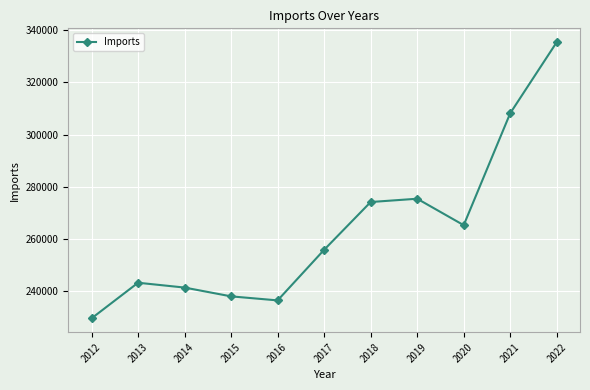

True or false: the data shows 274144 at 2018.

True